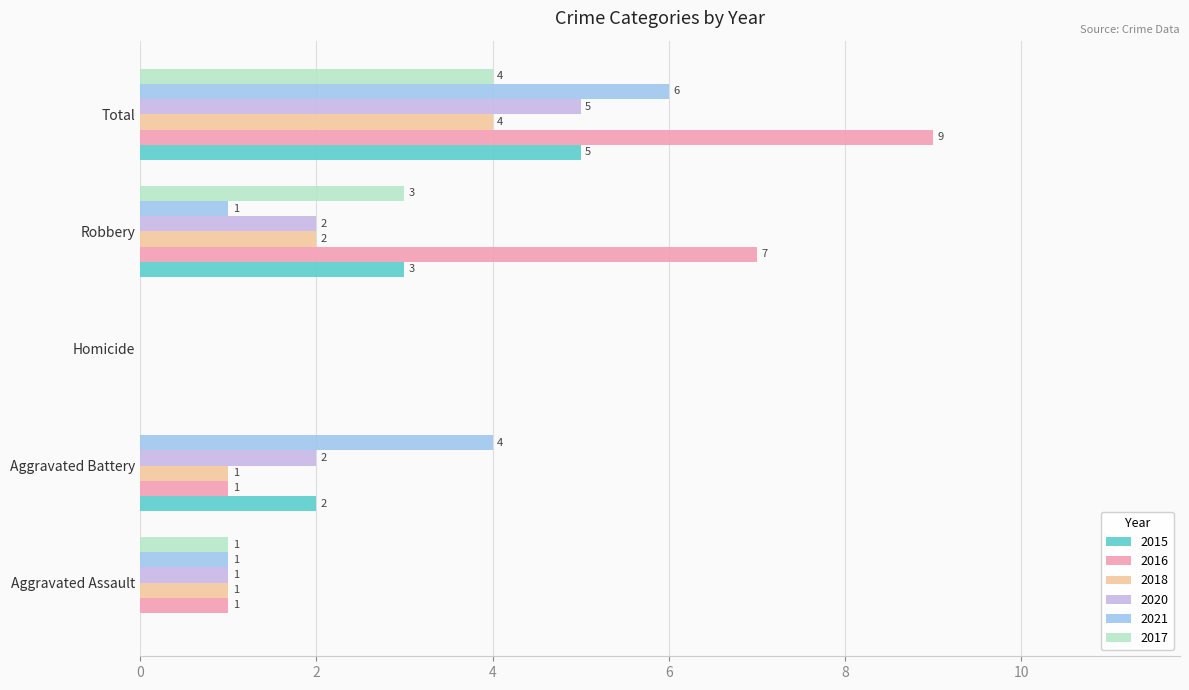

How many 2021 values are between 1 and 4?

3